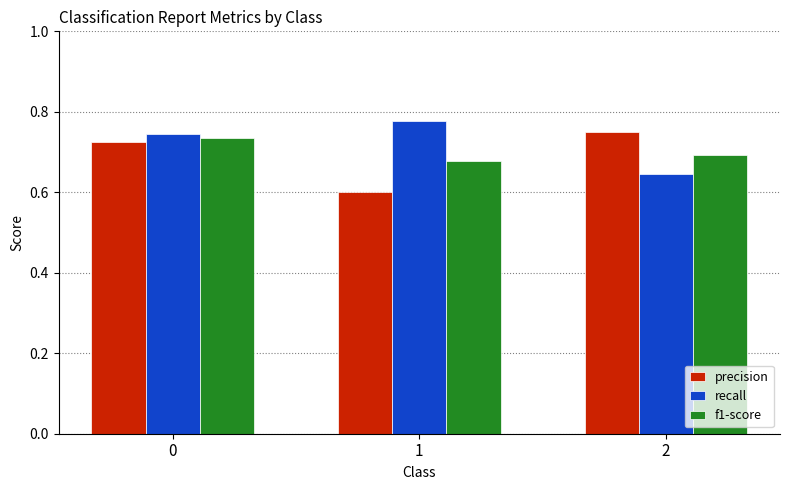

List the labels in order of recall value, largest first.

1, 0, 2